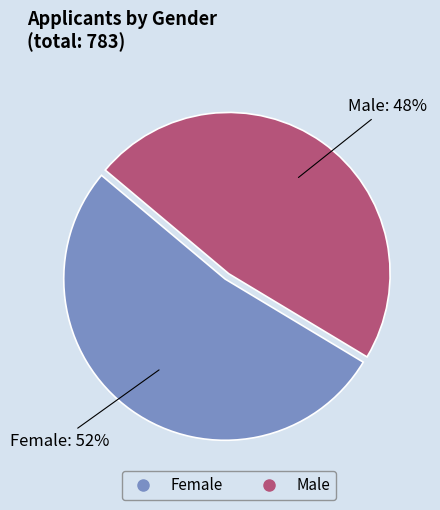

To the nearest percent, what is the average slice percentage?

50%